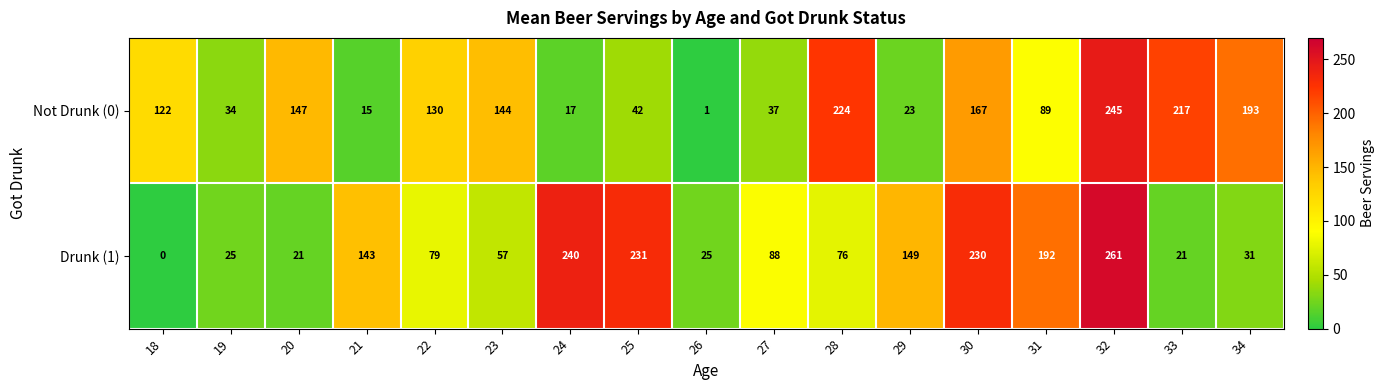

Is it true that Not Drunk (0) equals 130 at 22?

True